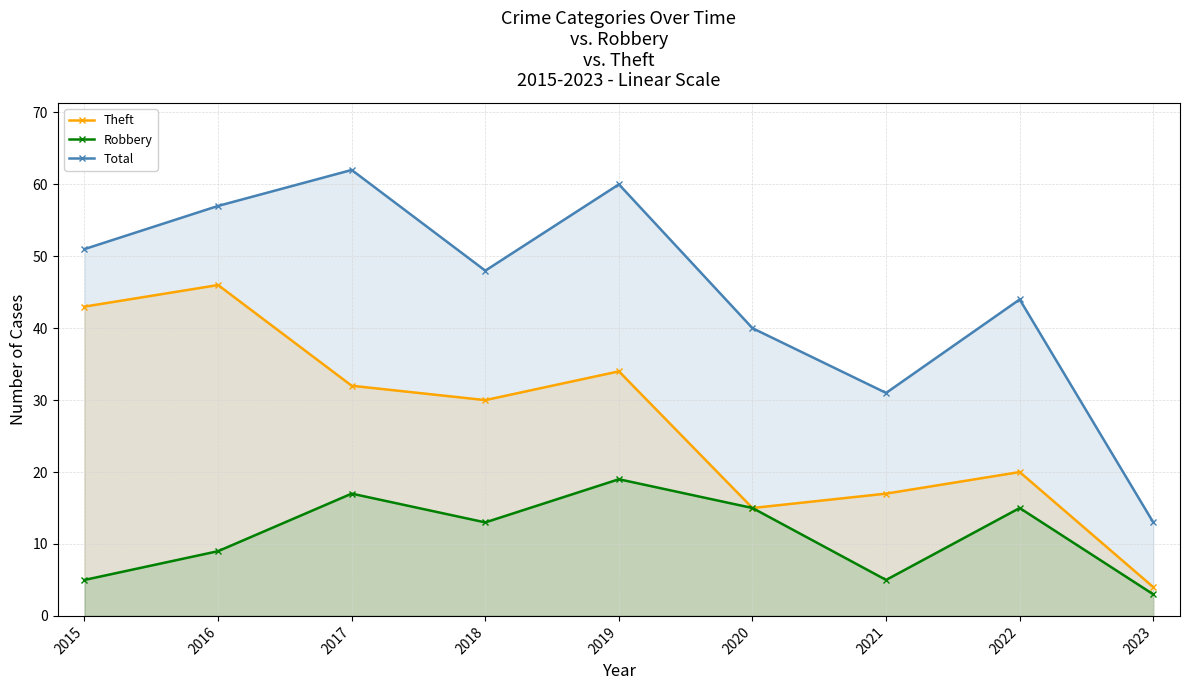

True or false: Theft has more than 1 points higher than both neighbors.

True